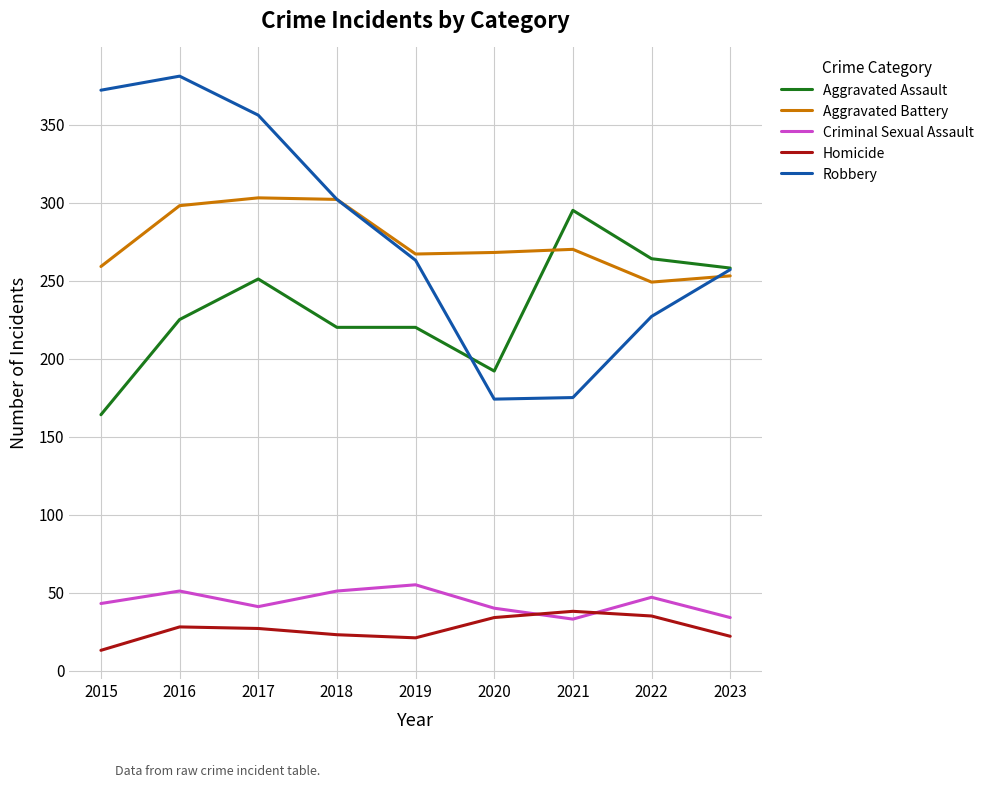

Which series has the largest total across all categories?

Robbery